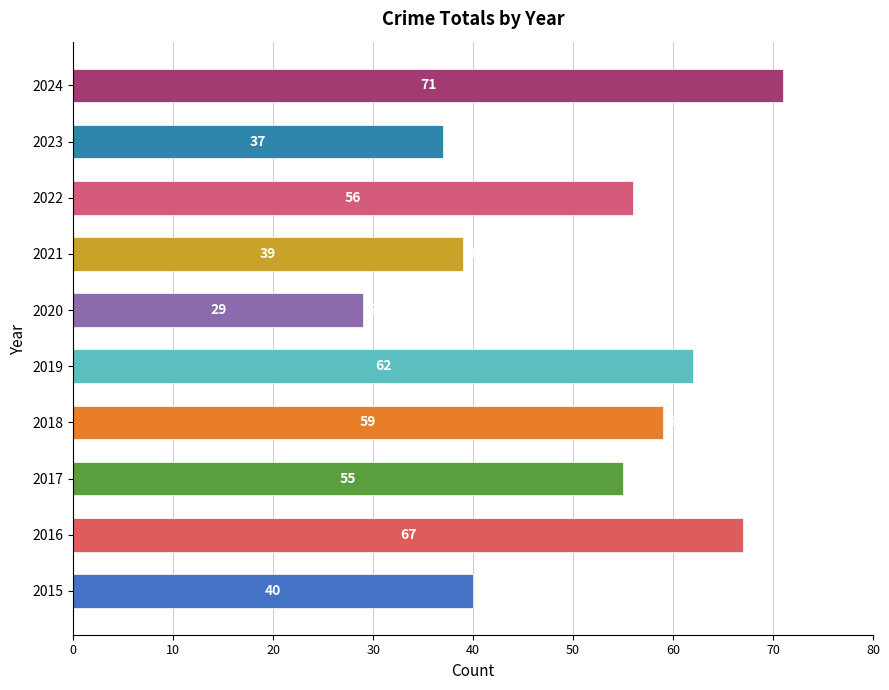

Is the value of Aggravated Battery at 2024 greater than the value of Aggravated Assault at 2017?

Yes